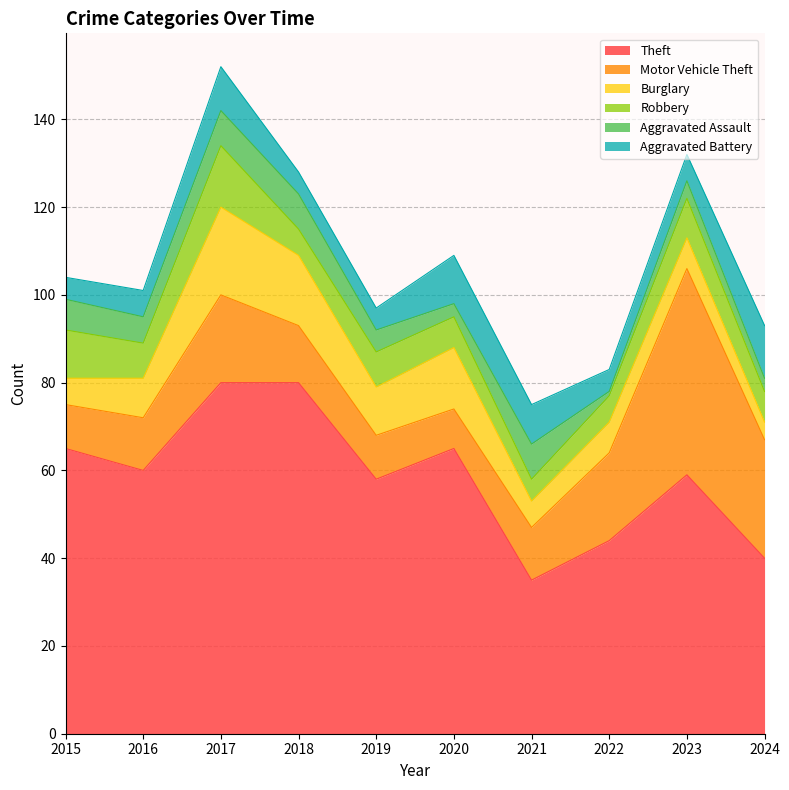

Which category has the highest value in the Aggravated Battery series?

2024